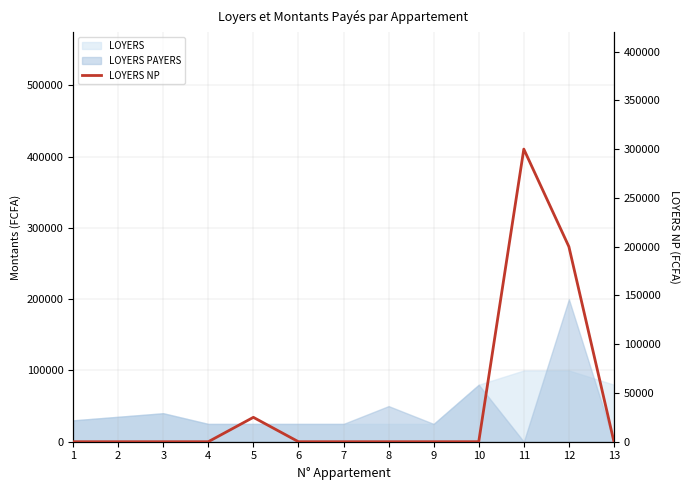

What is the change in value from 8 to 11?

+300000